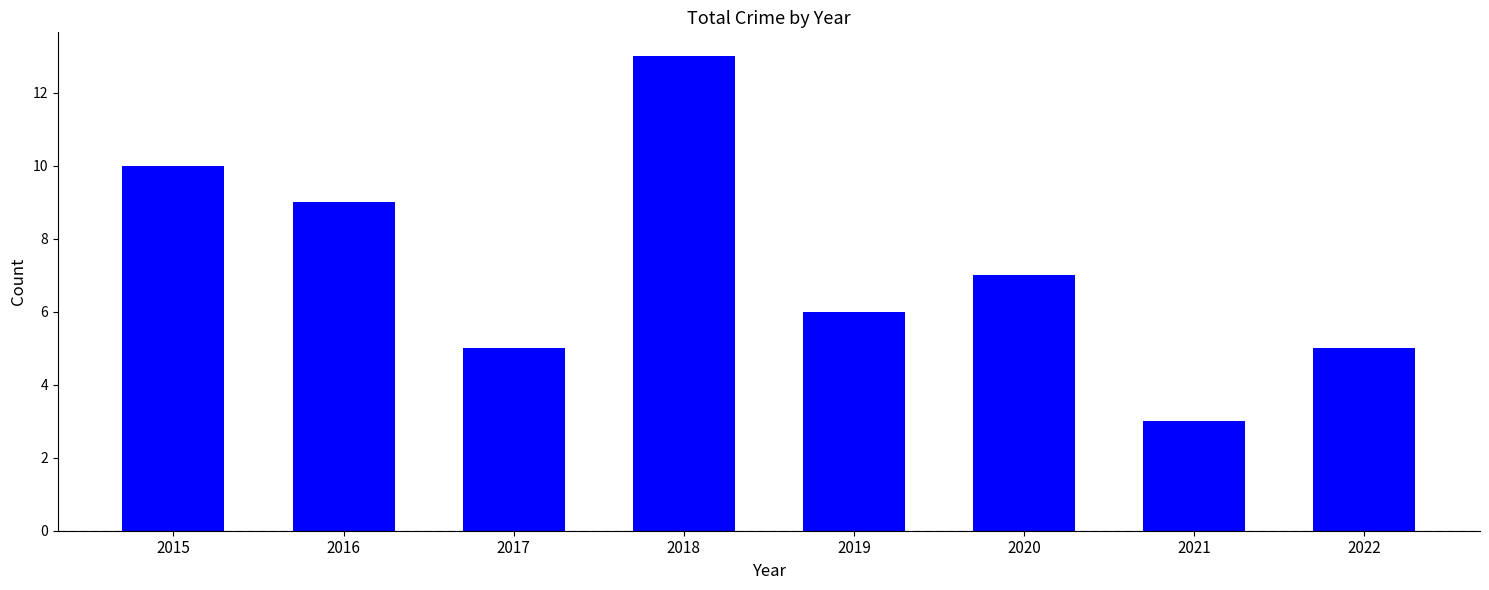

Reading right to left, what are all the values shown in this chart?

5	3	7	6	13	5	9	10